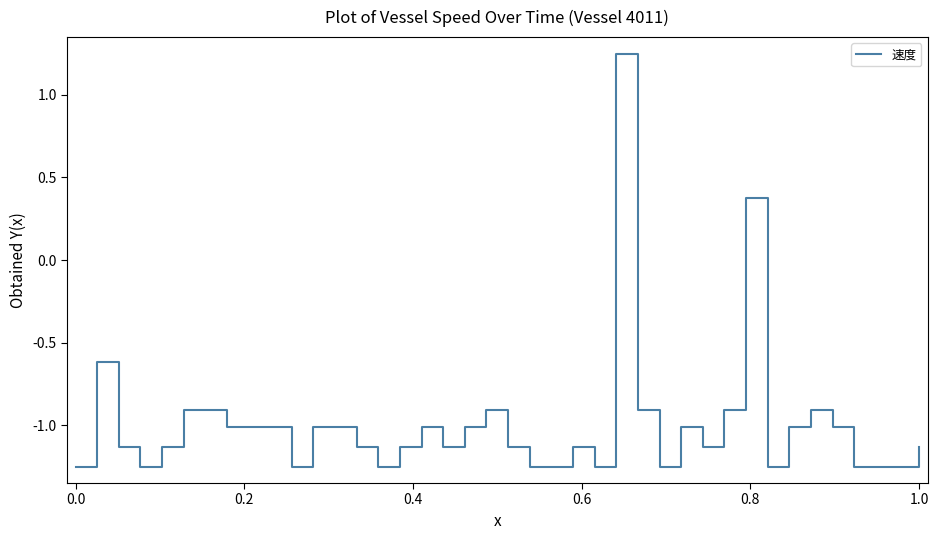

Is this an area chart (filled region under the line)?

No